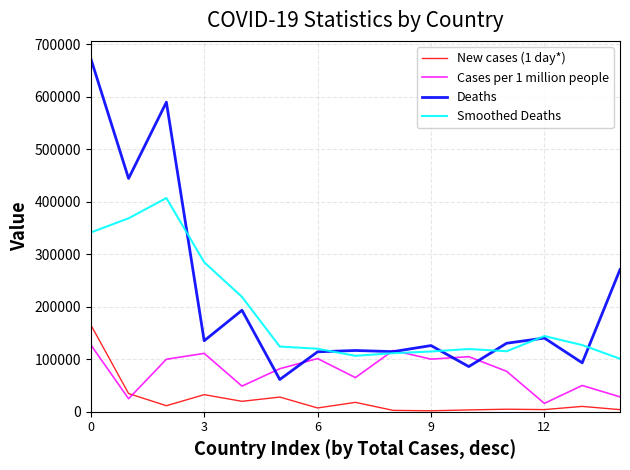

True or false: New cases (1 day*) and Deaths intersect in this chart.

False